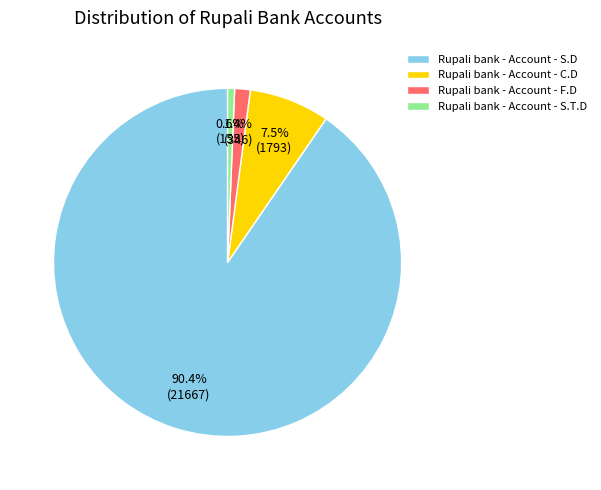

Rank the categories by value from lowest to highest.

Rupali bank - Account - S.T.D, Rupali bank - Account - F.D, Rupali bank - Account - C.D, Rupali bank - Account - S.D